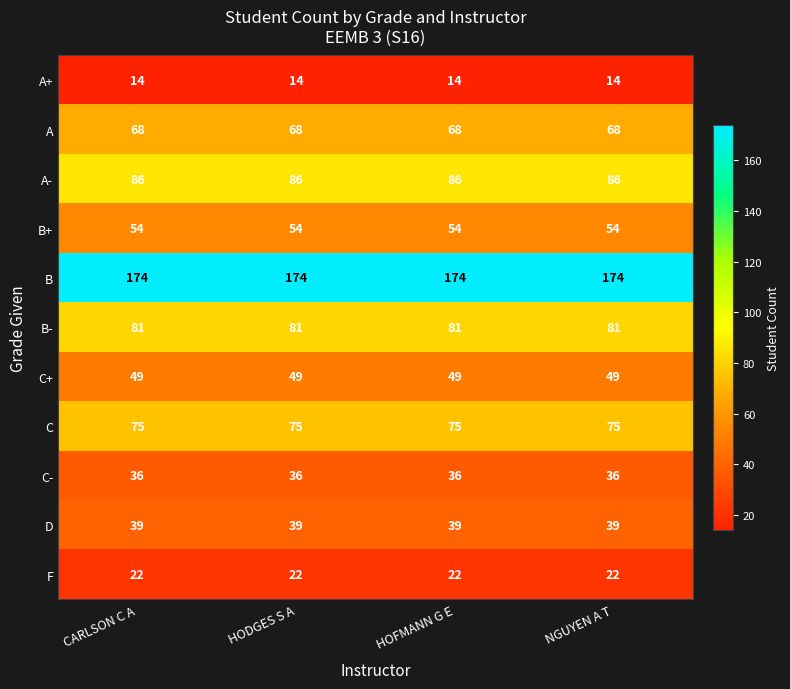

What is the minimum value shown in the chart?

14